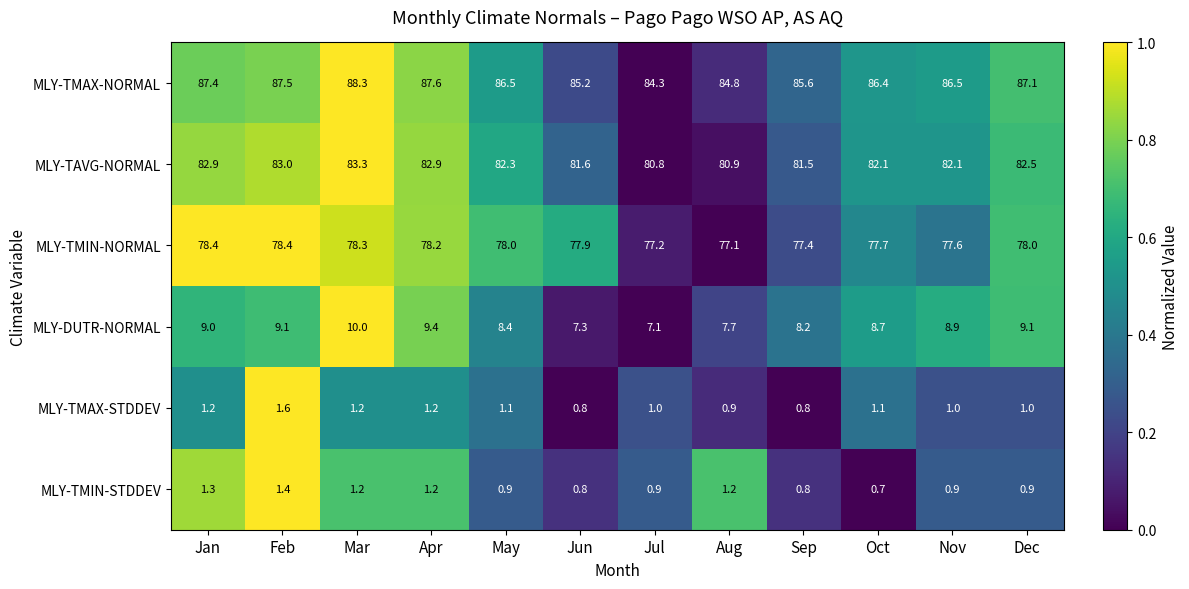

What is the approximate value of MLY-TMIN-NORMAL at Apr?

78.2